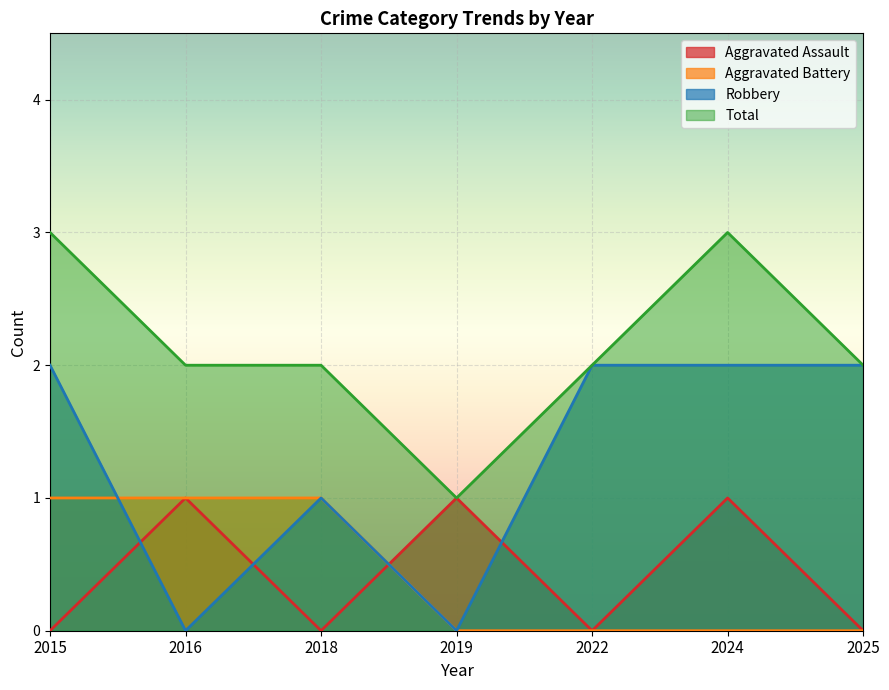

True or false: Aggravated Battery and Total cross at least once.

False